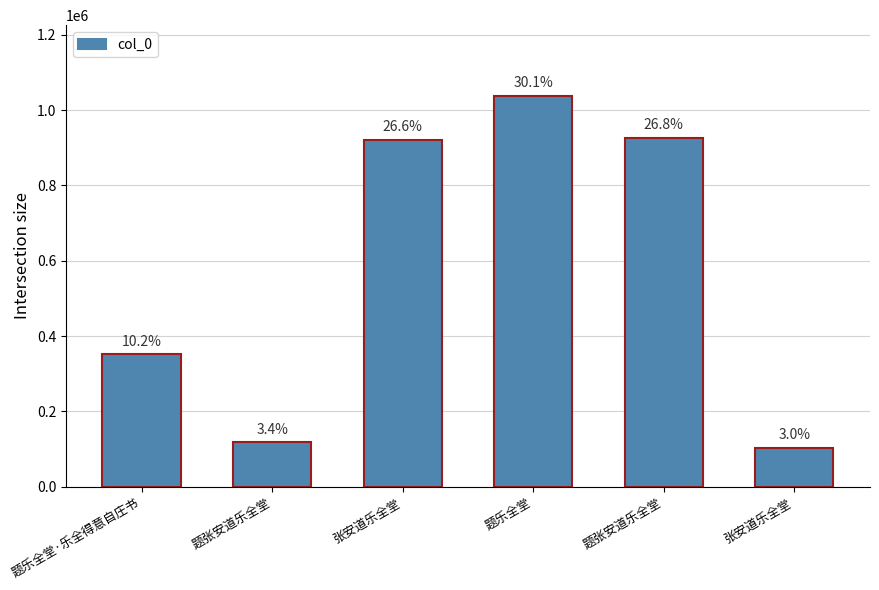

Reading left to right, transcribe all the data shown in this chart.

题乐全堂·乐全得意自庄书=351467	题张安道乐全堂=117709	张安道乐全堂=920765	题乐全堂=1038650	题张安道乐全堂=925068	张安道乐全堂=102266